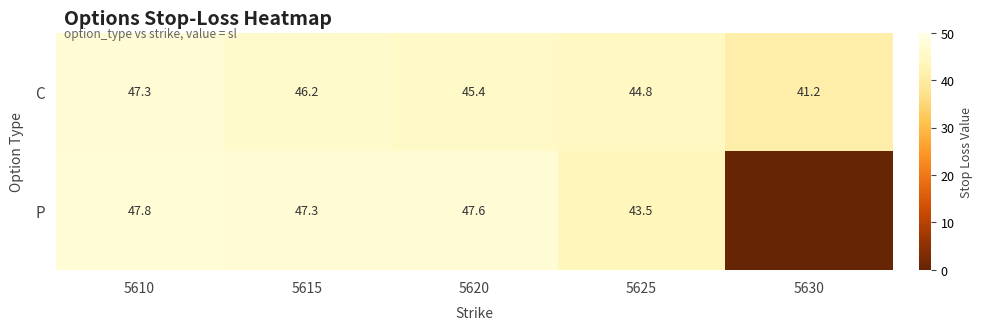

At 5620, list the series in order from largest to smallest.

P, C